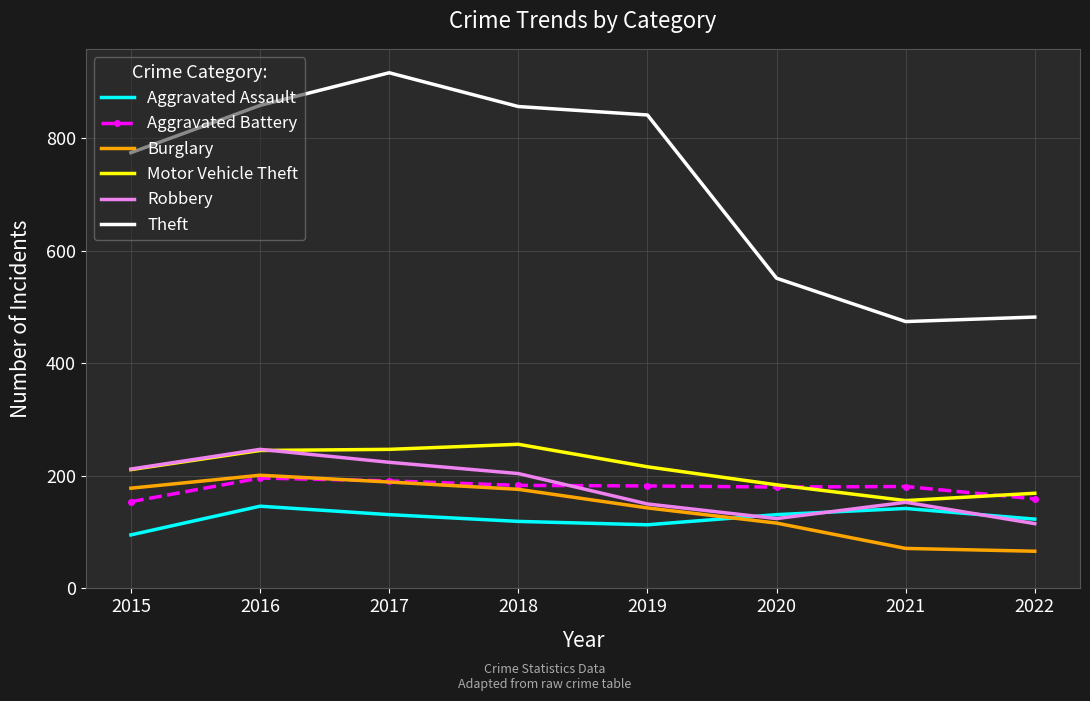

Which category has the highest value across all series?

2017